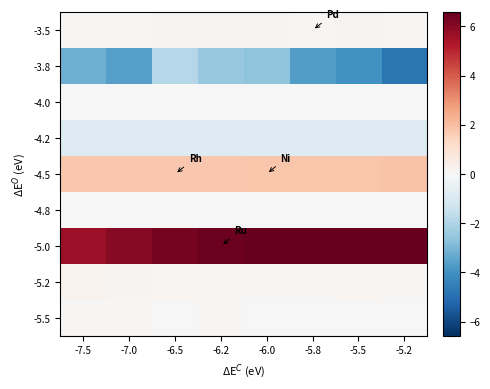

Reading right to left, list all the values displayed in this chart.

-3.5: -5.2=0.1	-5.5=0.2	-5.8=0.1	-6.0=0.2	-6.2=0.2	-6.5=0.2	-7.0=0.2	-7.5=0.1
-3.8: -5.2=-4.8	-5.5=-4.0	-5.8=-3.7	-6.0=-2.6	-6.2=-2.5	-6.5=-1.9	-7.0=-3.6	-7.5=-3.2
-4.0: -5.2=0.0	-5.5=0.0	-5.8=0.0	-6.0=0.0	-6.2=0.0	-6.5=0.0	-7.0=0.0	-7.5=0.0
-4.2: -5.2=-0.9	-5.5=-0.9	-5.8=-0.9	-6.0=-0.9	-6.2=-0.9	-6.5=-0.9	-7.0=-0.9	-7.5=-0.9
-4.5: -5.2=1.9	-5.5=1.8	-5.8=1.8	-6.0=1.8	-6.2=1.8	-6.5=1.8	-7.0=1.8	-7.5=1.8
-4.8: -5.2=0.0	-5.5=0.0	-5.8=0.0	-6.0=0.0	-6.2=0.0	-6.5=0.0	-7.0=-0.0	-7.5=-0.0
-5.0: -5.2=7.9	-5.5=7.4	-5.8=7.0	-6.0=6.7	-6.2=6.5	-6.5=6.3	-7.0=6.0	-7.5=5.6
-5.2: -5.2=0.1	-5.5=0.1	-5.8=0.1	-6.0=0.1	-6.2=0.1	-6.5=0.1	-7.0=0.2	-7.5=0.2
-5.5: -5.2=-0.0	-5.5=-0.1	-5.8=0.0	-6.0=0.0	-6.2=0.1	-6.5=0.0	-7.0=0.1	-7.5=0.1